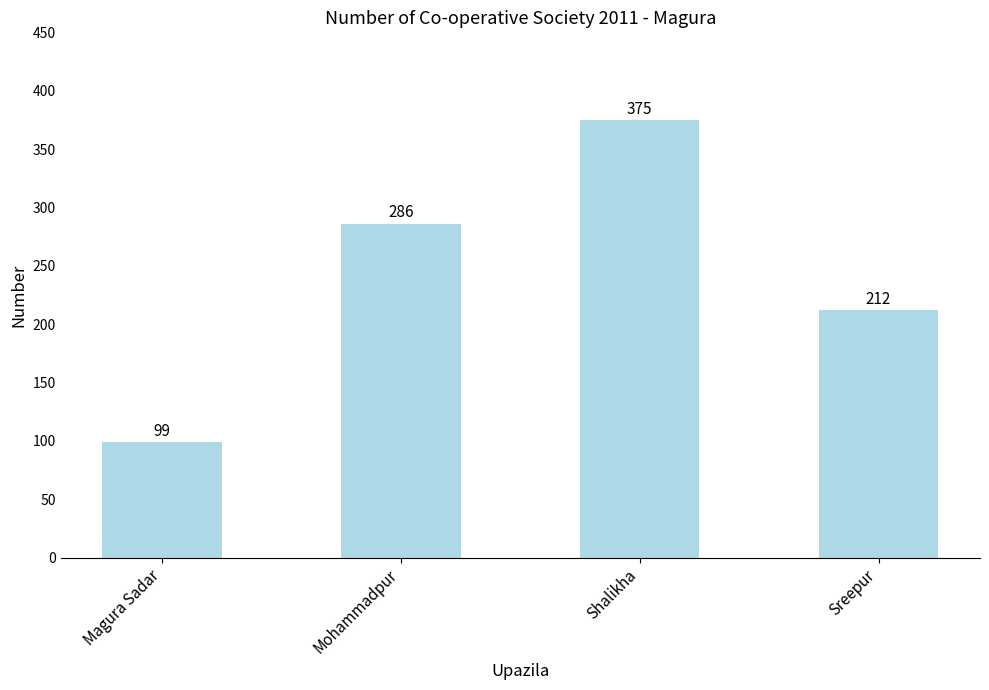

What is the average value?

243